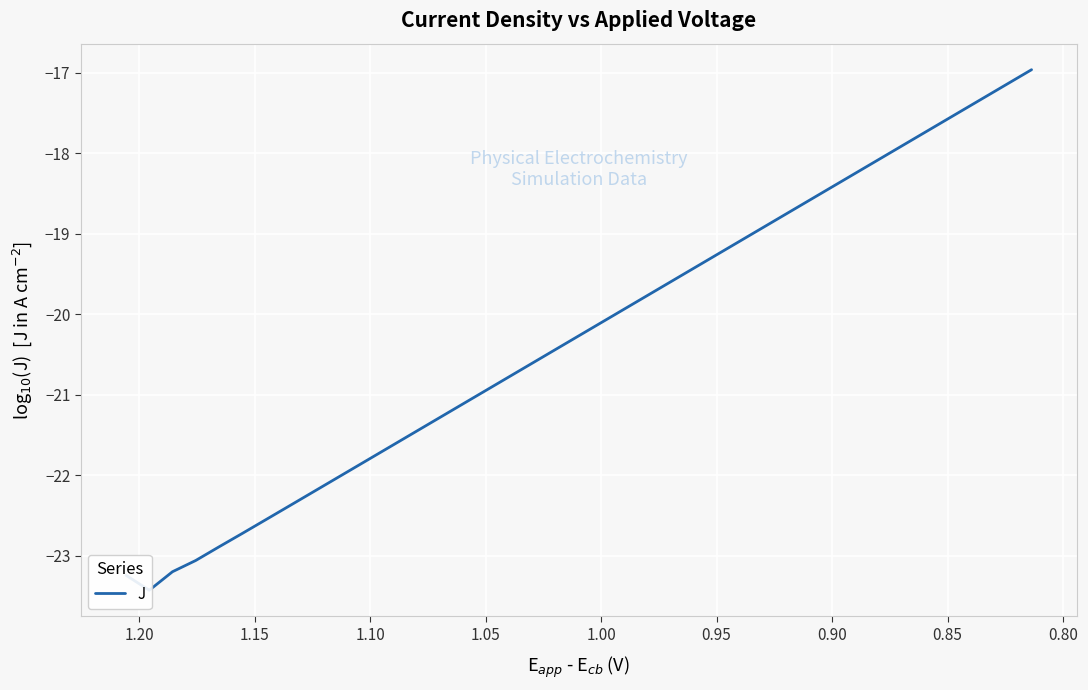

Reading left to right, transcribe all the data shown in this chart.

-23.2	-23.4	-23.2	-23.1	-22.9	-22.7	-22.6	-22.4	-22.2	-22.1	-21.9	-21.7	-21.5	-21.4	-21.2	-21.0	-20.9	-20.7	-20.5	-20.4	-20.2	-20.0	-19.8	-19.7	-19.5	-19.3	-19.2	-19.0	-18.8	-18.7	-18.5	-18.3	-18.2	-18.0	-17.8	-17.6	-17.5	-17.3	-17.1	-17.0